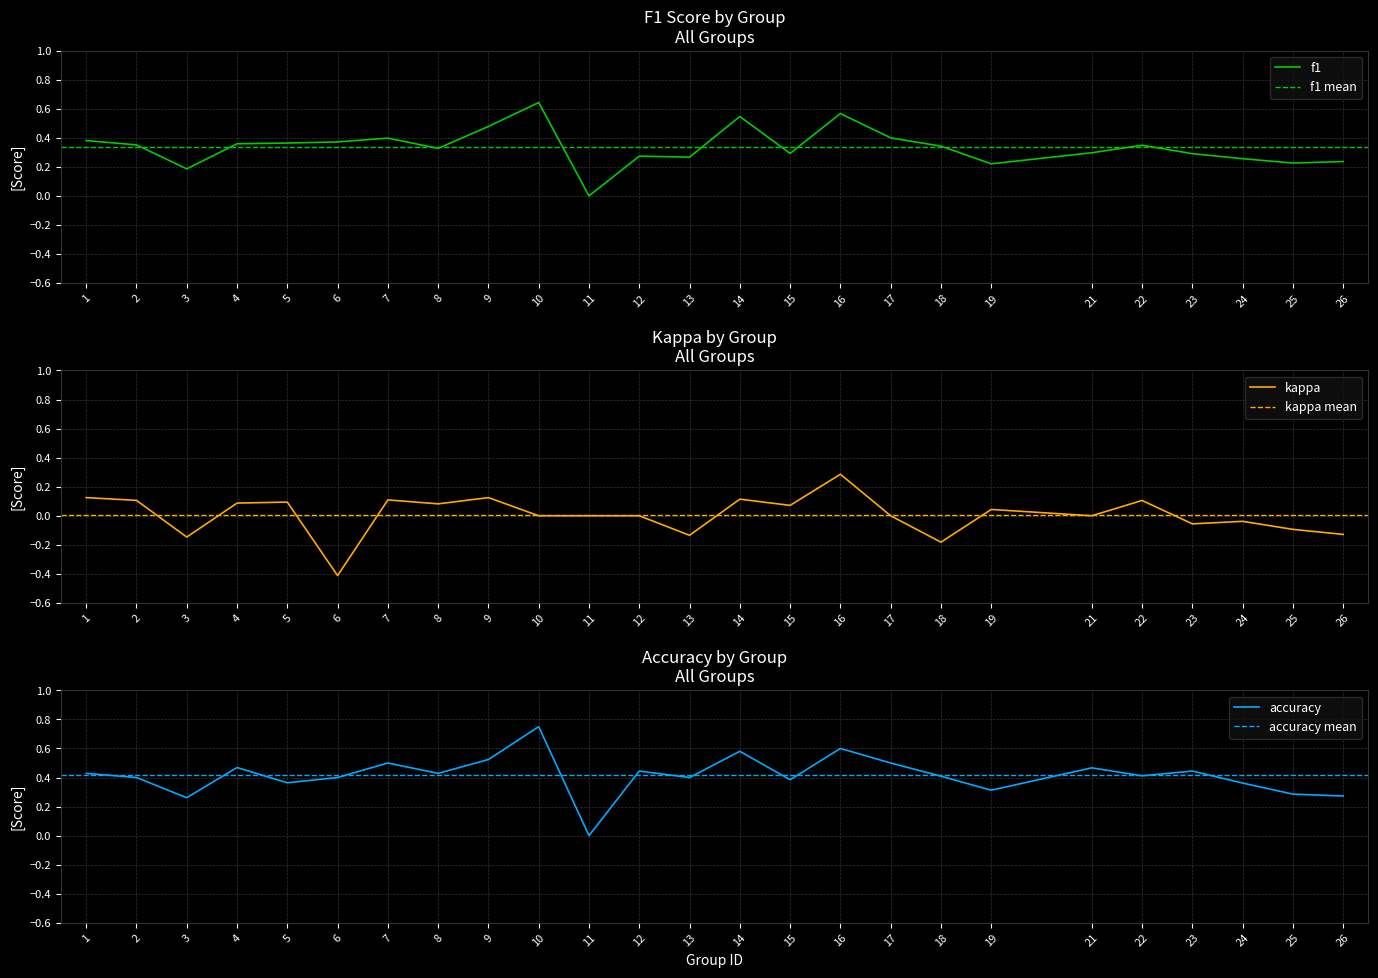

Rank the series by their maximum value, from highest to lowest.

accuracy, f1, kappa